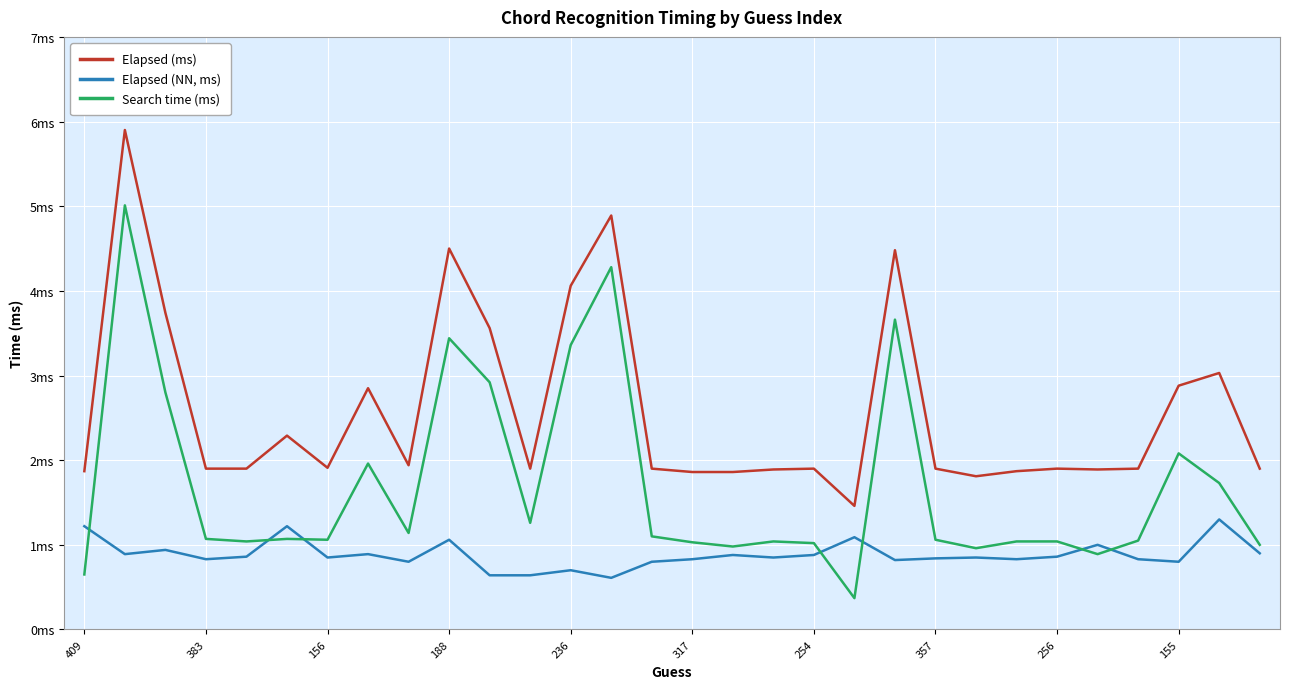

What are all the series names shown in the legend?

Elapsed (ms), Elapsed (NN, ms), Search time (ms)